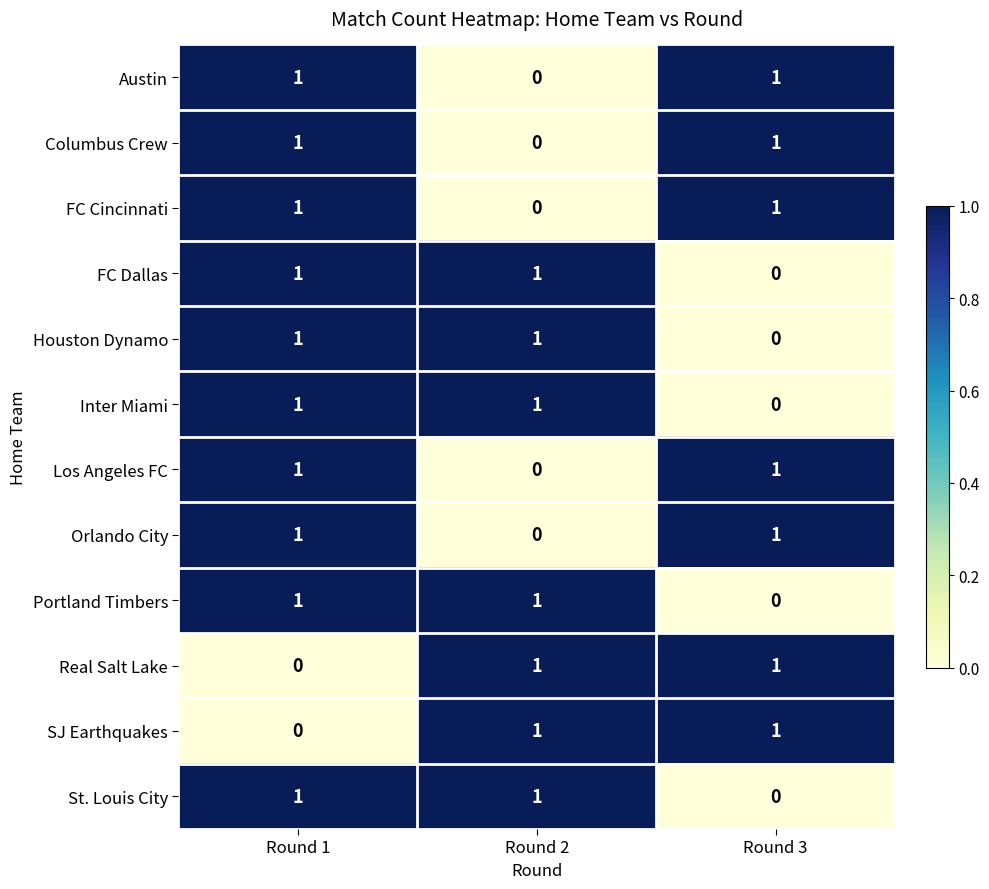

Where is Inter Miami nearest to the value 0?

Round 3